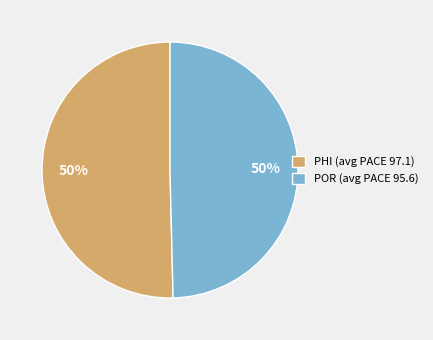

Count the number of slices in the pie.

2